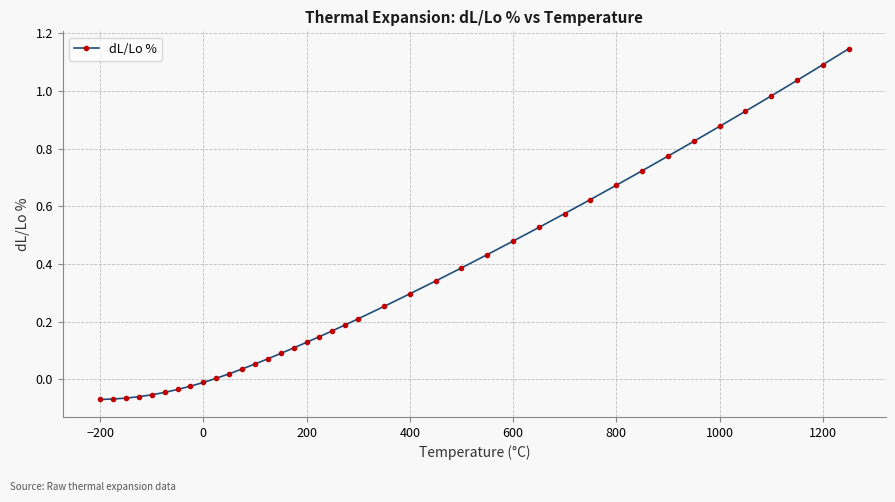

Count the number of data series in this chart.

1